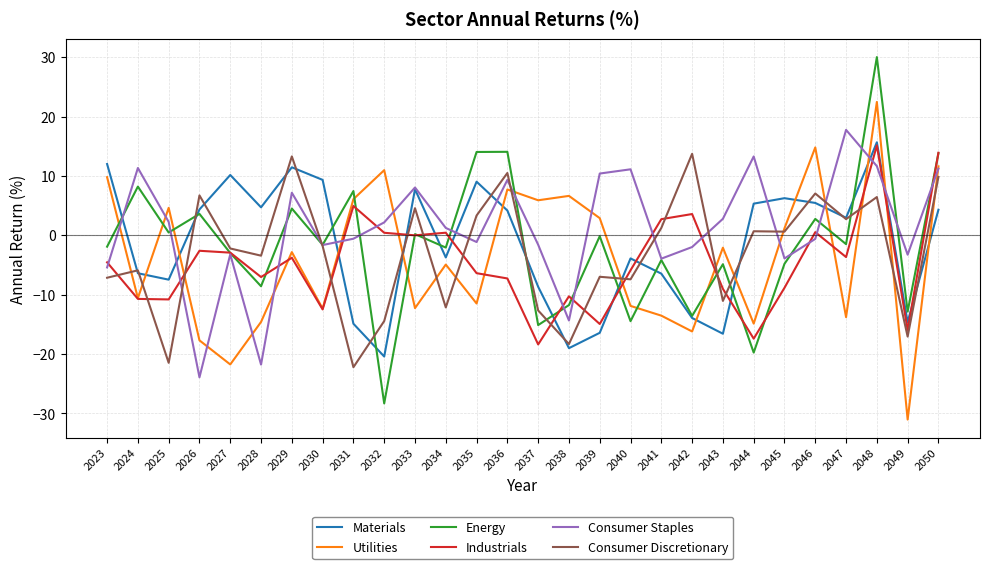

Which category has the highest value in the Consumer Staples series?

2047